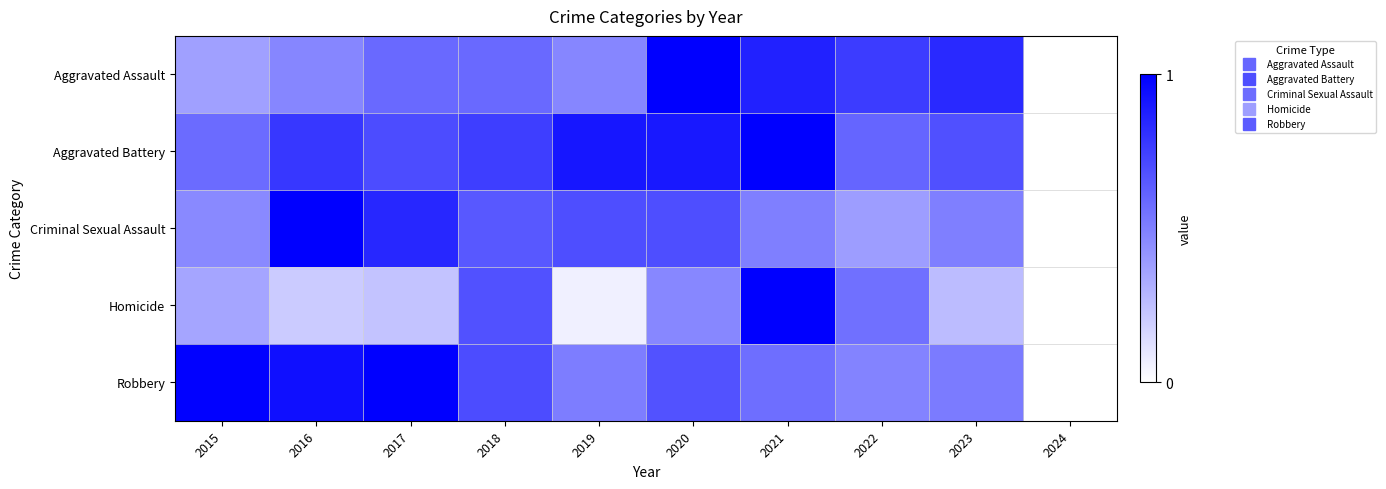

How many distinct data groups are displayed?

5